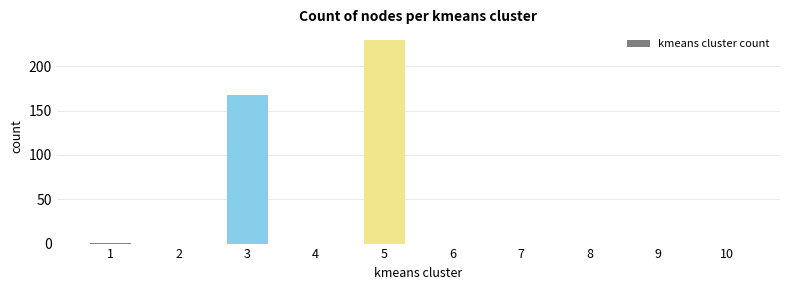

Are the bars horizontal?

No